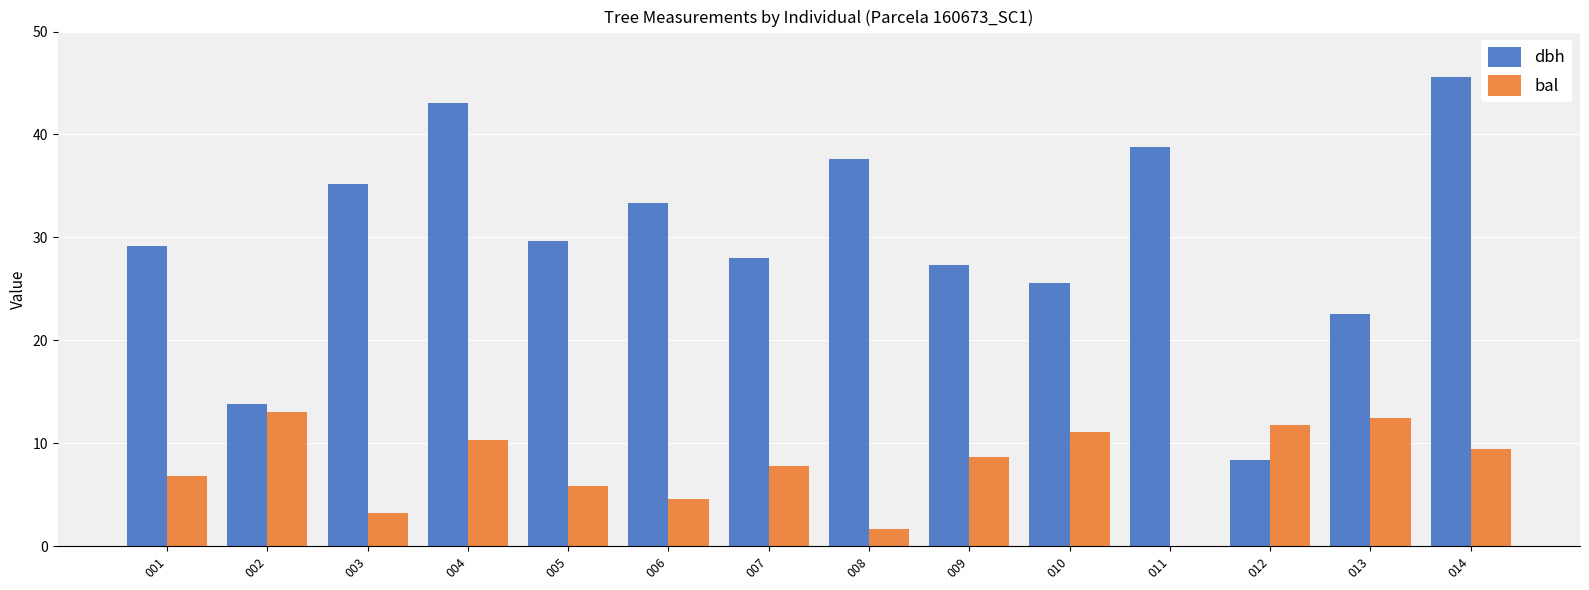

Is it true that dbh equals 28.0 at 007?

True